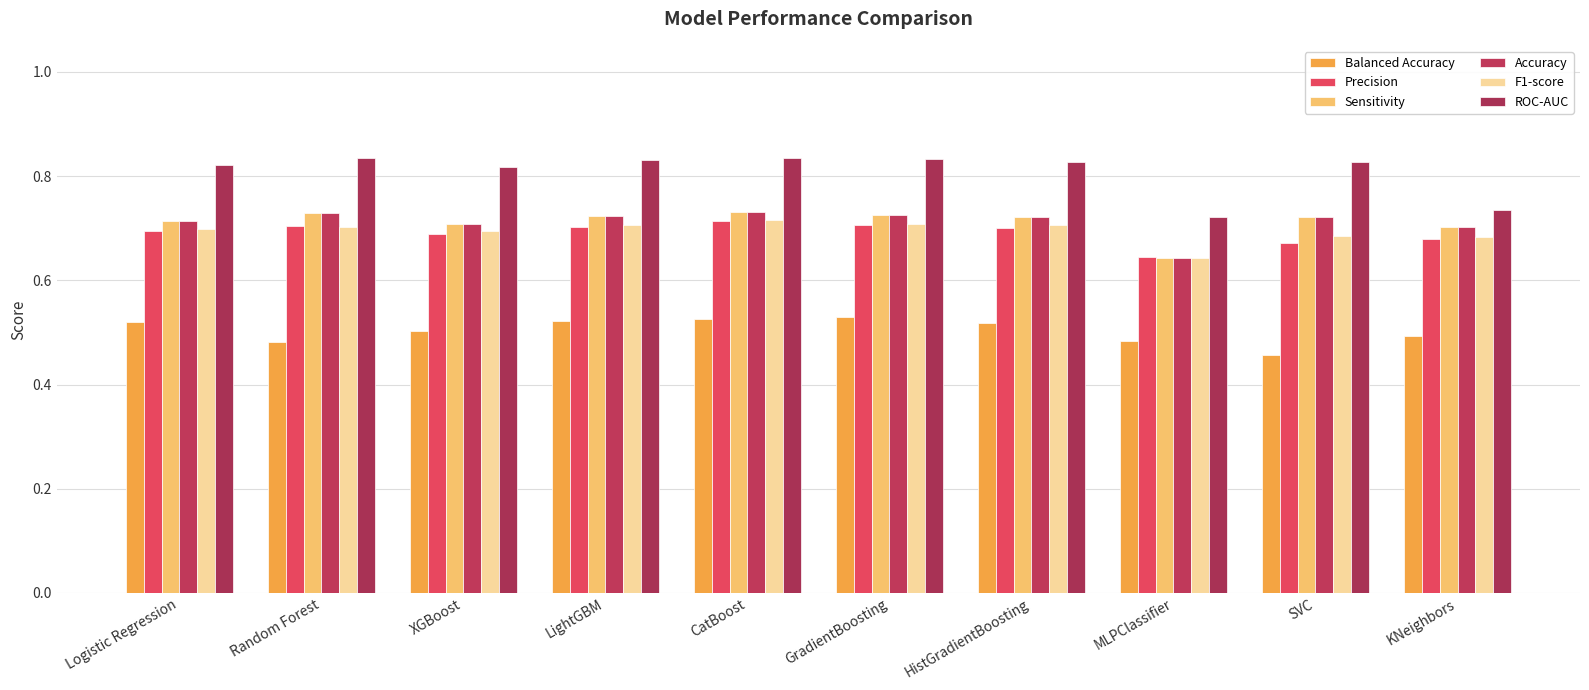

Count the number of data series in this chart.

6